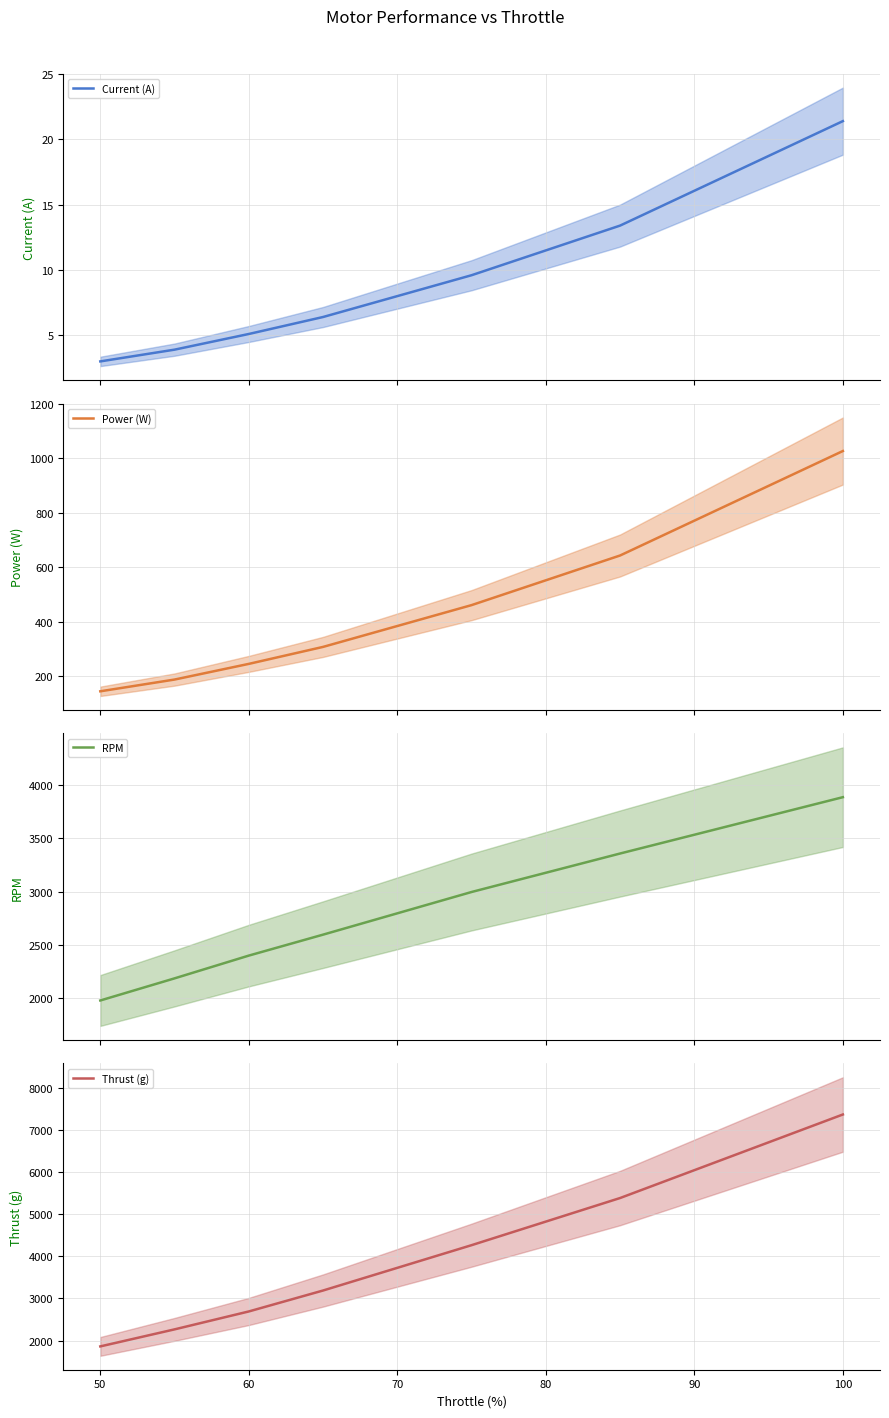

How many series are shown in this chart?

4